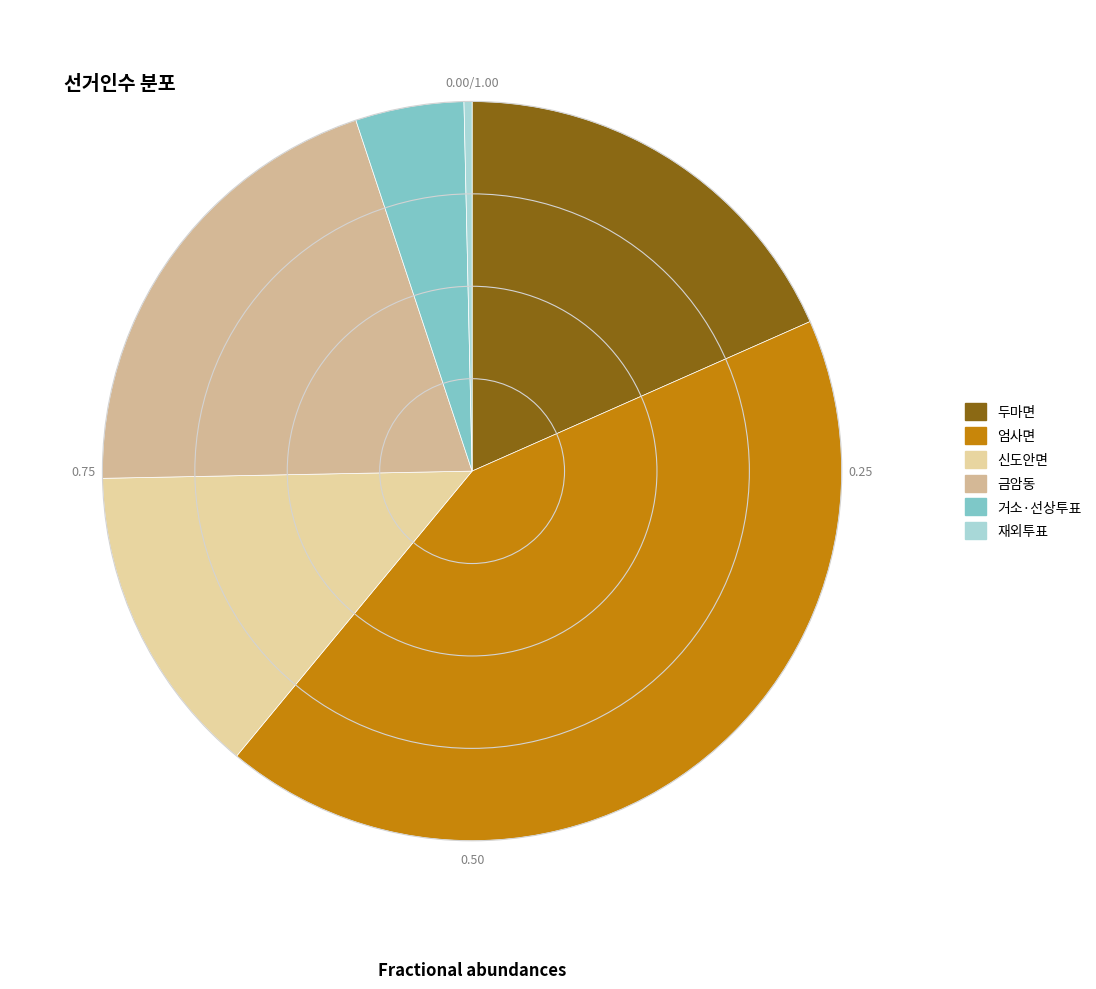

Combined, do 엄사면 and 두마면 account for over 50%?

Yes